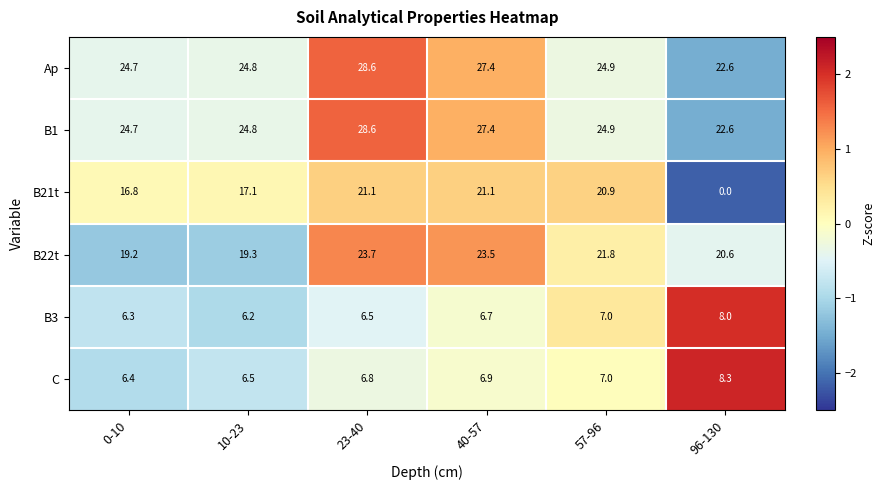

Which series has the largest range (max minus min)?

B21t